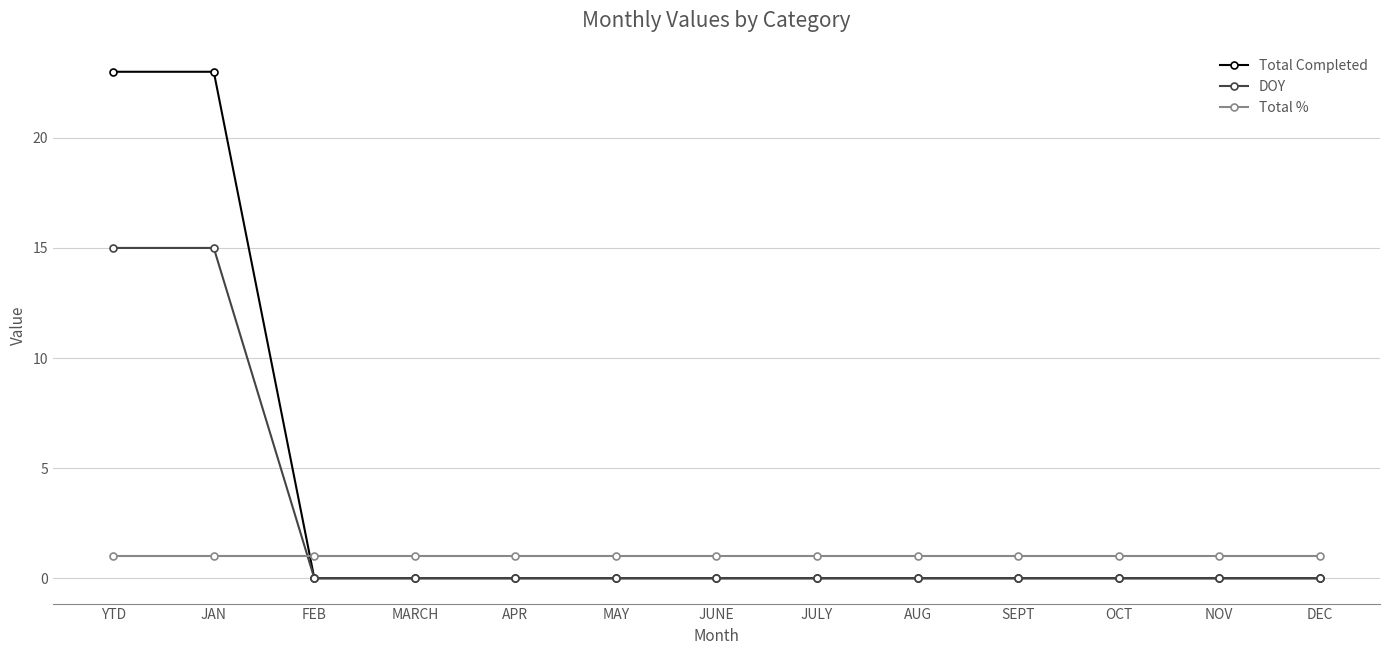

List the series in order of their overall mean, lowest first.

Total %, DOY, Total Completed